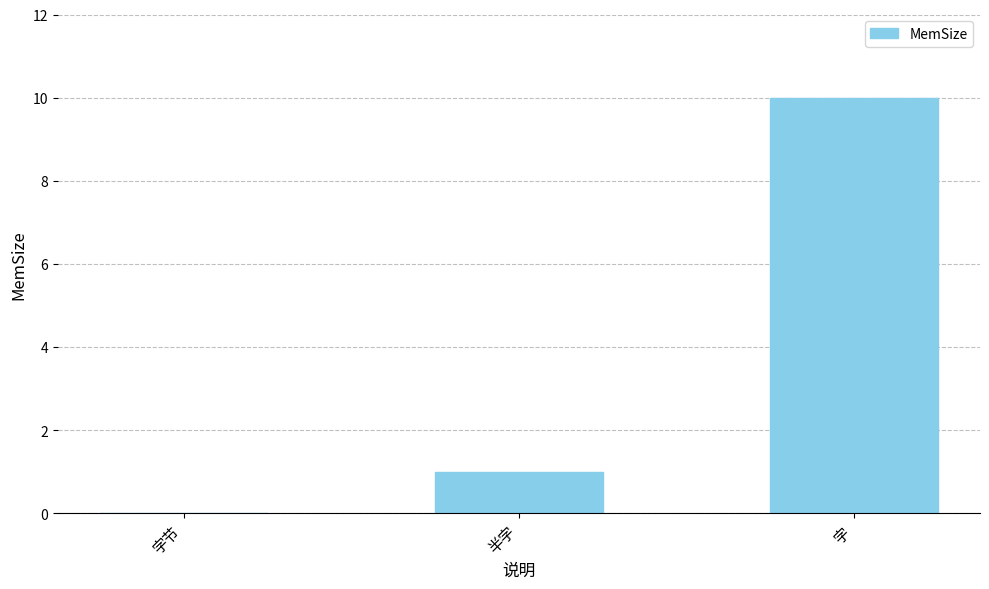

Which label corresponds to the largest value in the chart?

字